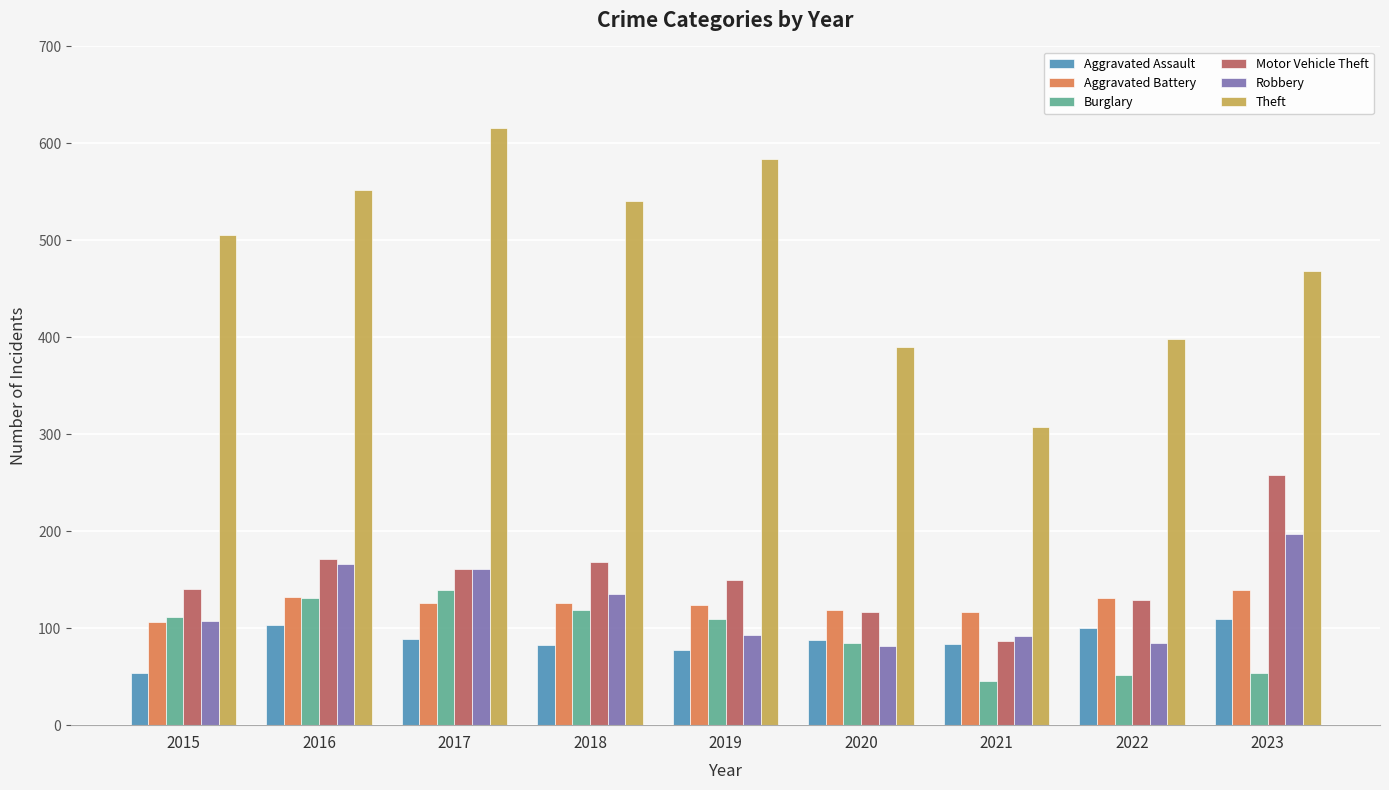

What value does the Burglary series have at 2020?

85